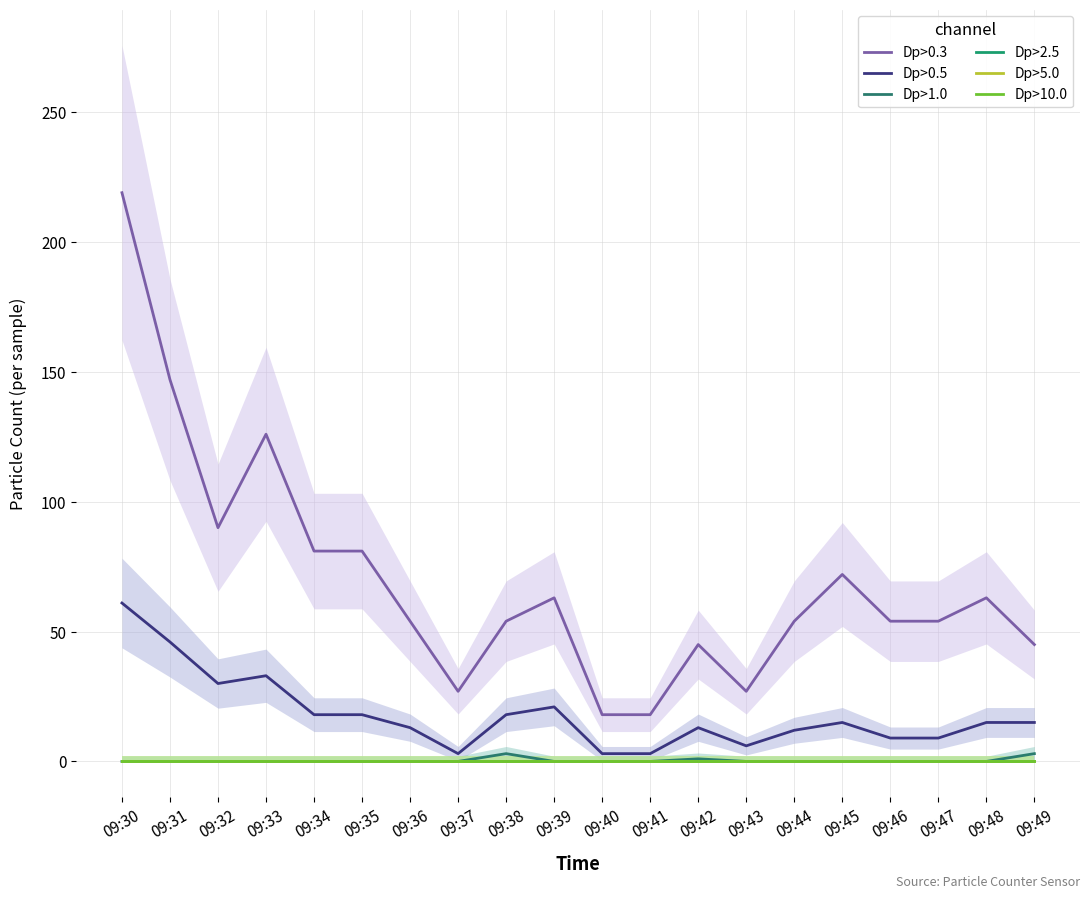

List the labels in order of Dp>2.5 value, smallest first.

09:30, 09:31, 09:32, 09:33, 09:34, 09:35, 09:36, 09:37, 09:38, 09:39, 09:40, 09:41, 09:42, 09:43, 09:44, 09:45, 09:46, 09:47, 09:48, 09:49